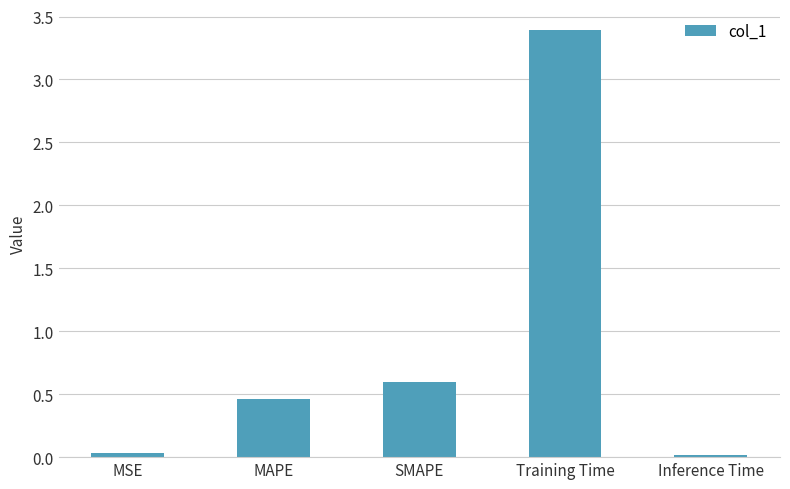

What is the label of the 4th bar from the left?

Training Time